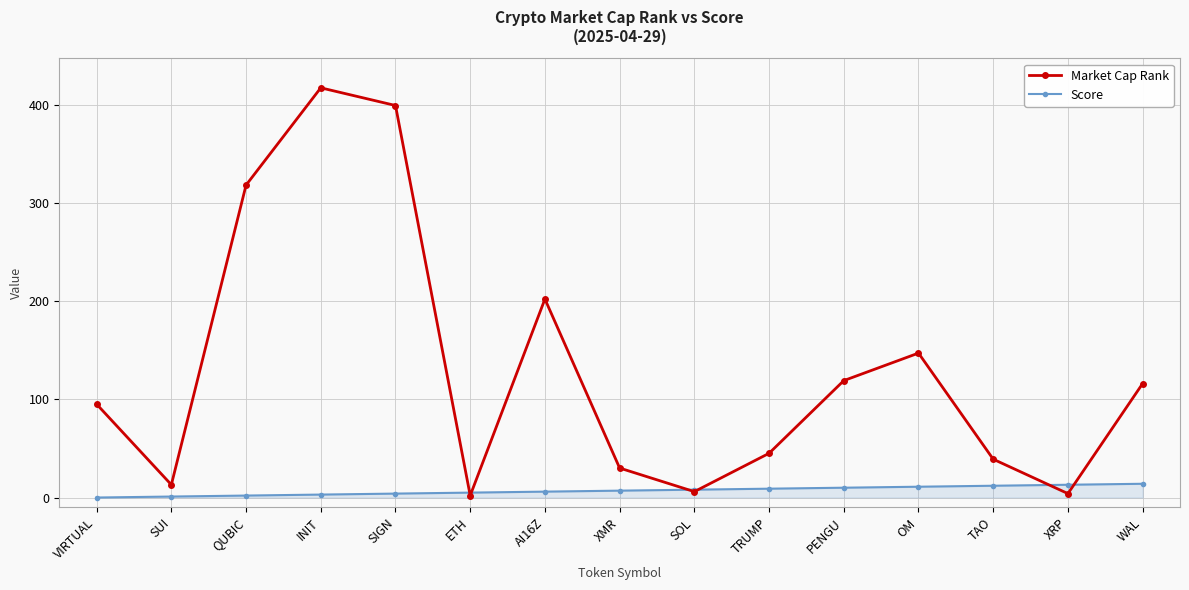

What is the sum of all Score values?

105